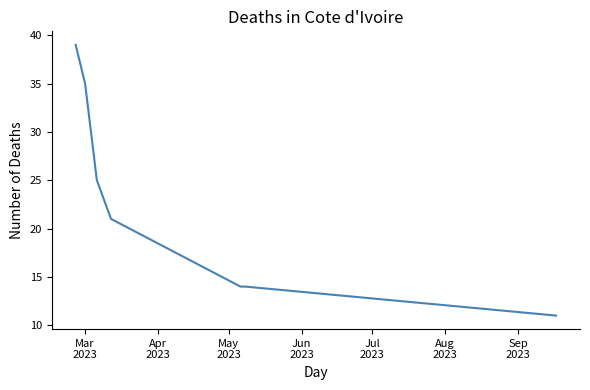

What is the greatest value displayed?

39